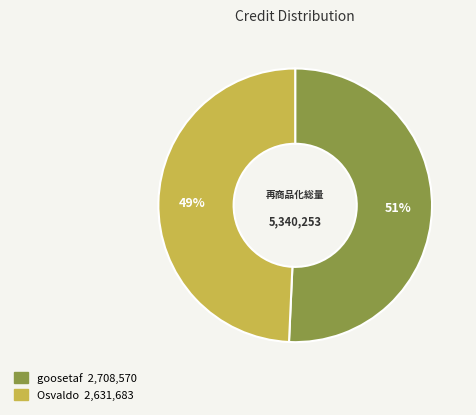

How many segments does this pie chart have?

2